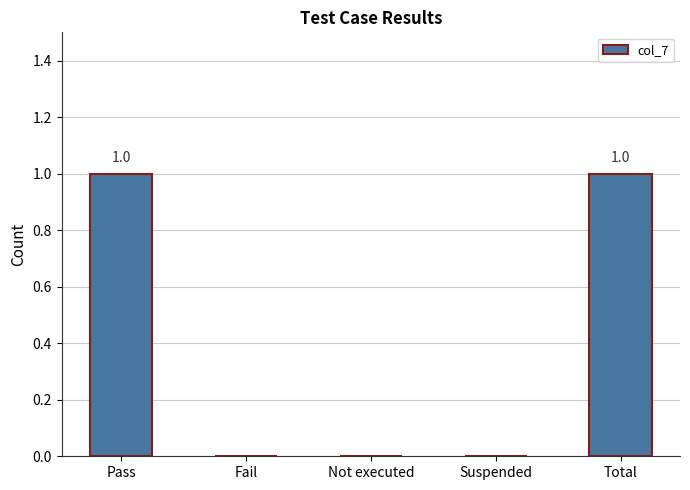

True or false: the data shows 1 at Suspended.

False